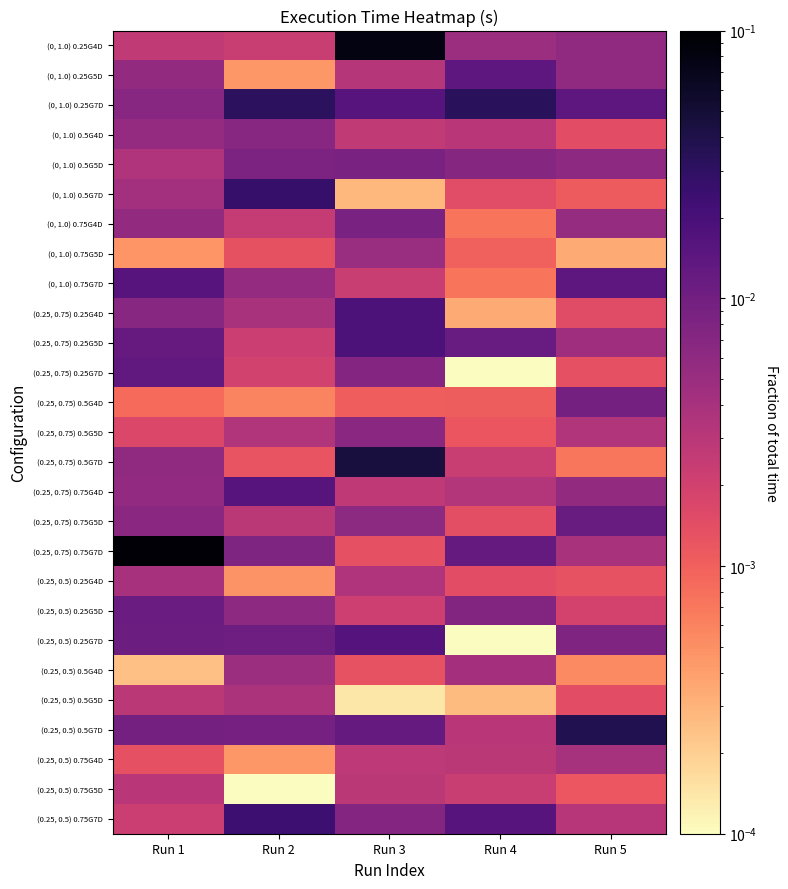

At how many categories does at least one series exceed 0?

5